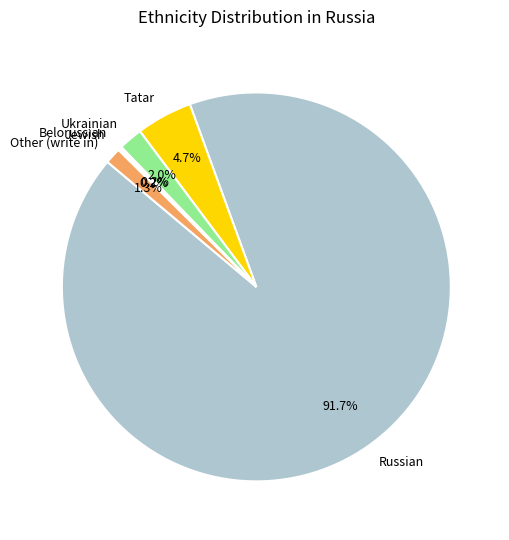

Which slice represents more than half of the pie?

Russian